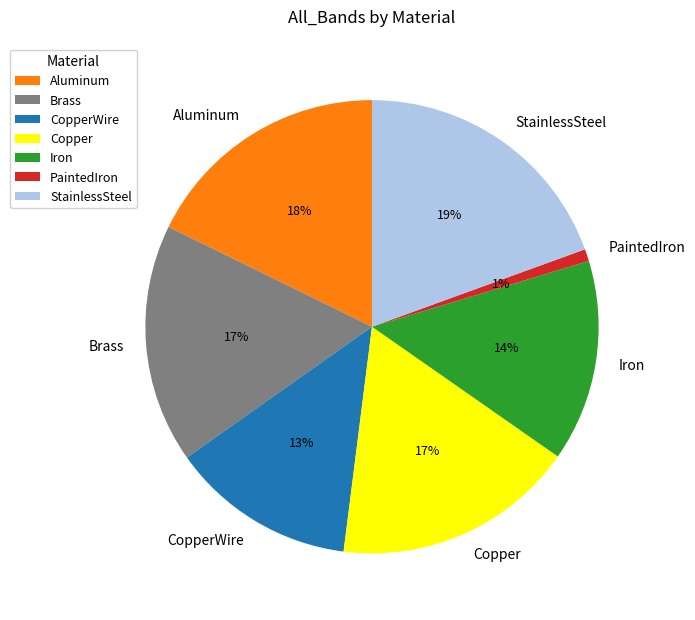

To the nearest percent, what is the combined percentage of Aluminum and StainlessSteel?

37%